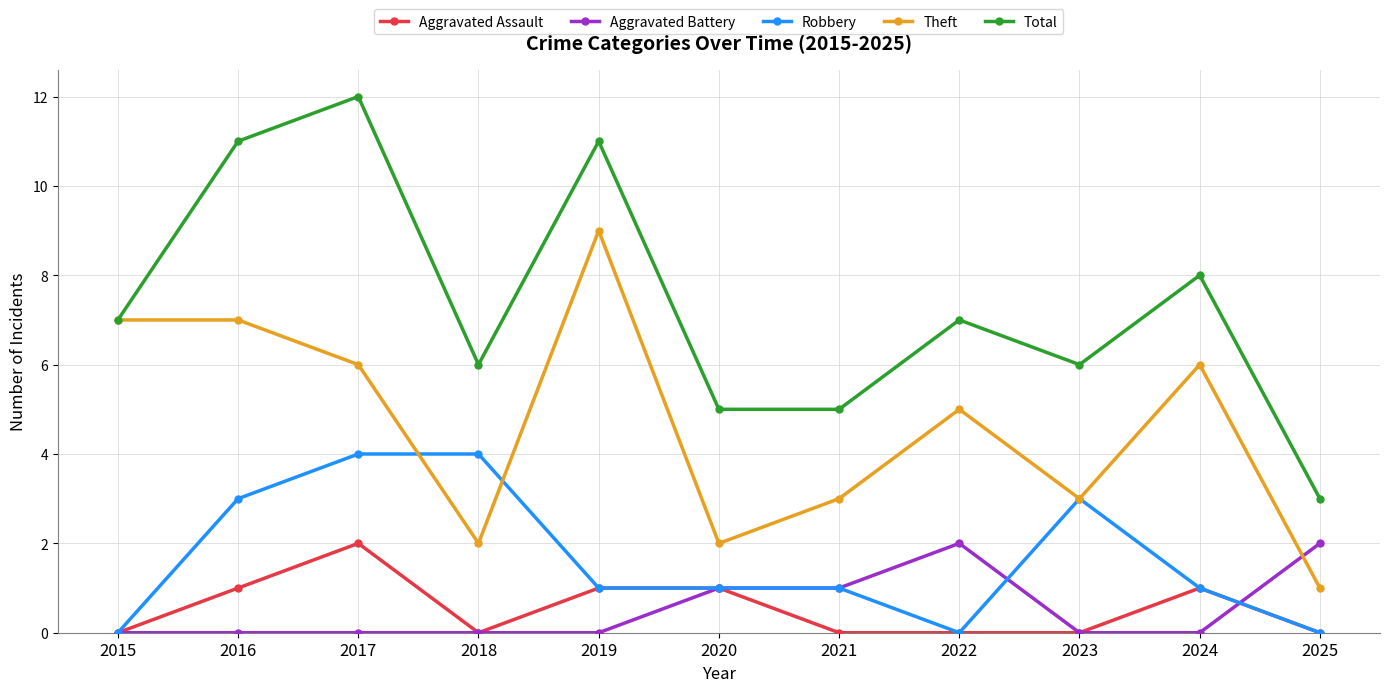

True or false: Aggravated Assault has a value of 0 at 2023.

True